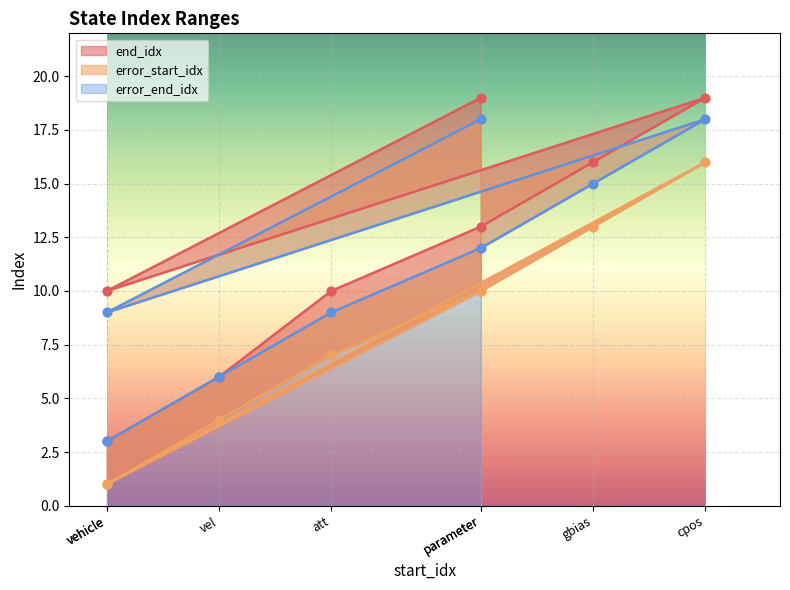

Which series has the largest total across all categories?

end_idx